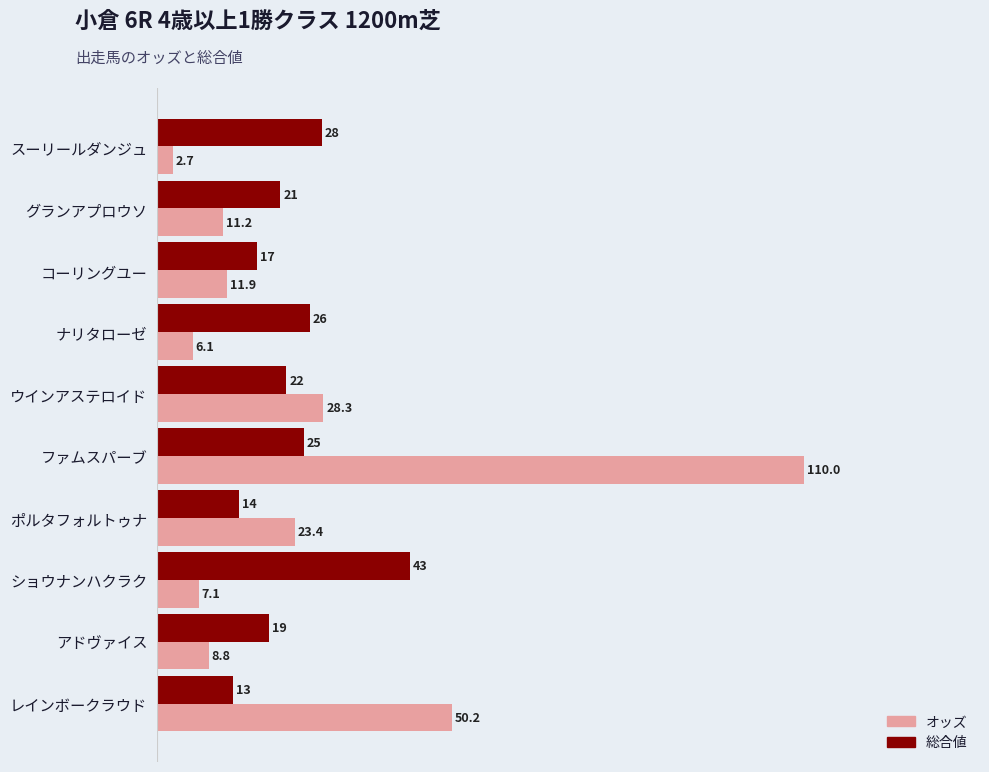

List the labels in order of 総合値 value, smallest first.

レインボークラウド, ポルタフォルトゥナ, コーリングユー, アドヴァイス, グランアプロウソ, ウインアステロイド, ファムスパーブ, ナリタローゼ, スーリールダンジュ, ショウナンハクラク